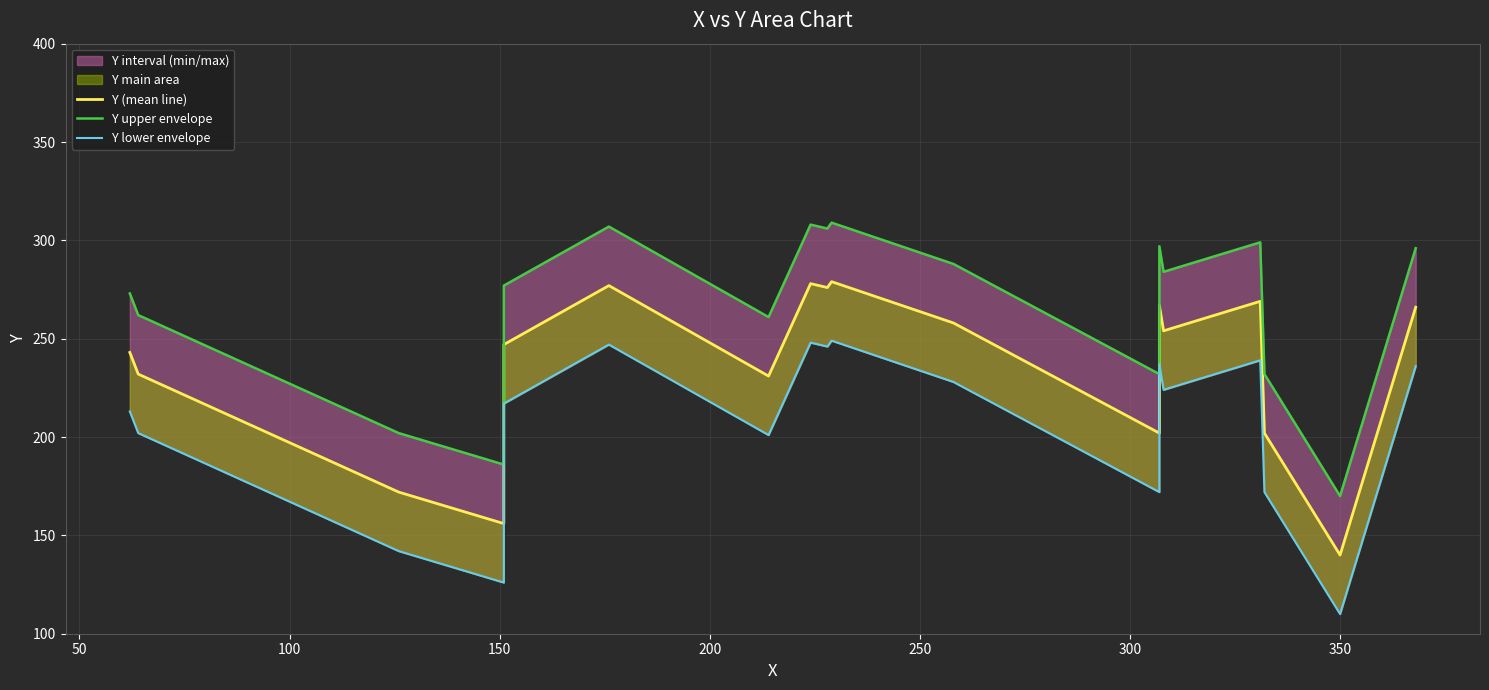

What is the difference between the highest and lowest values at 350?

60